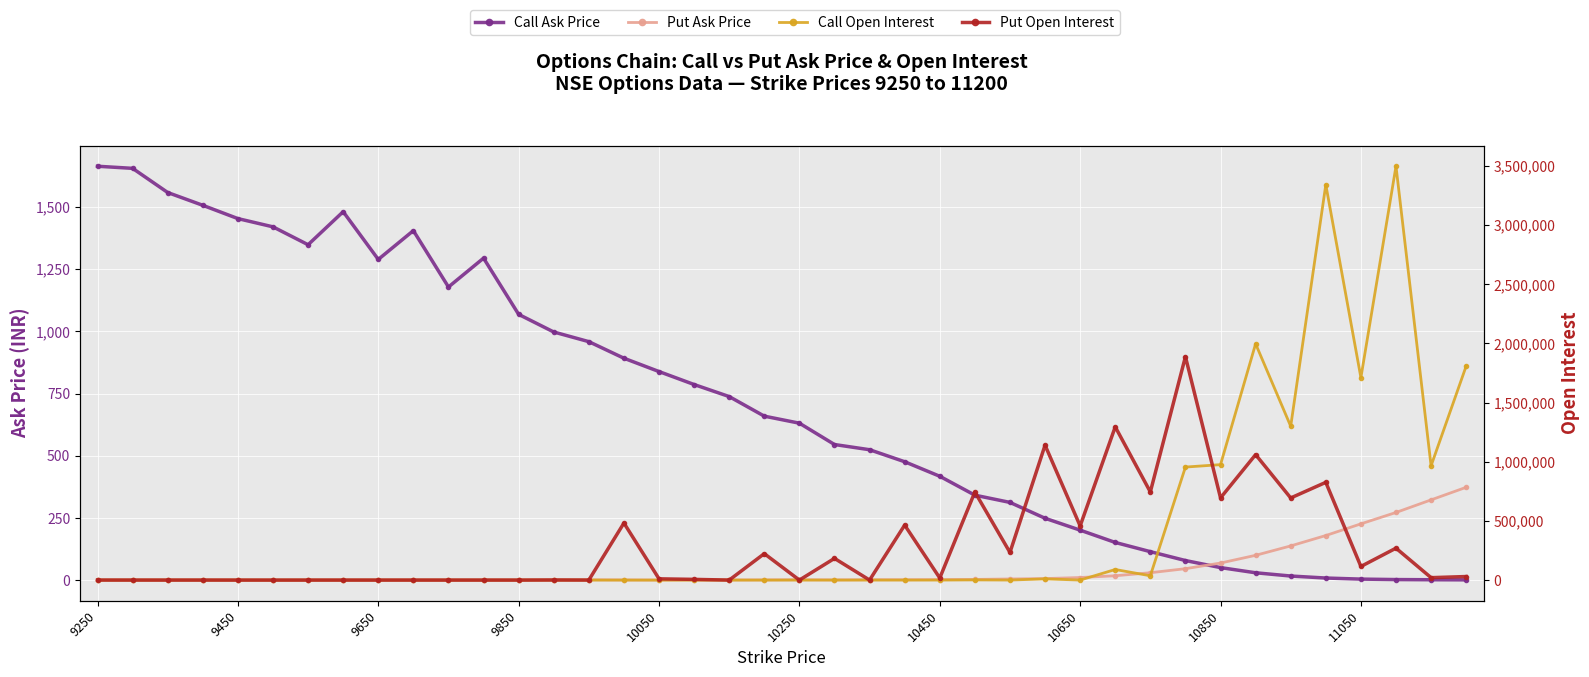

Where is the first local minimum for Put Open Interest?

14